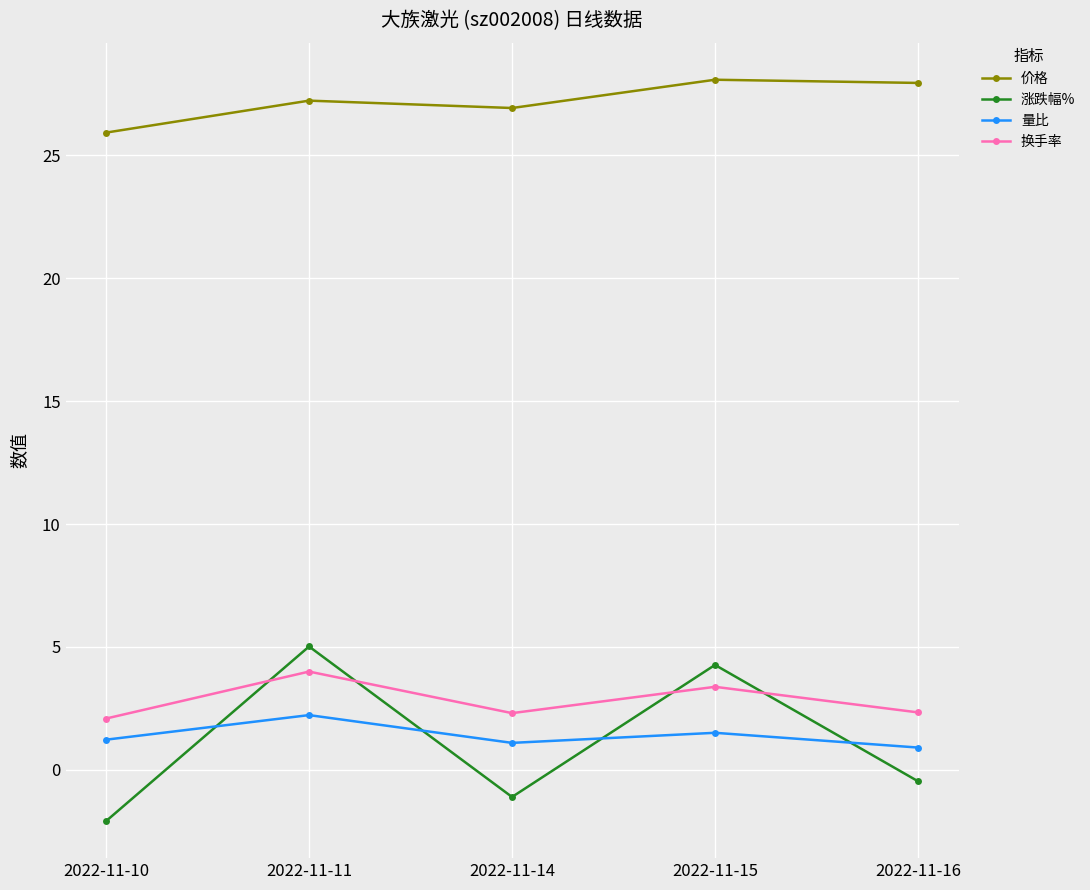

Rank the series at 2022-11-16 from lowest to highest value.

涨跌幅%, 量比, 换手率, 价格